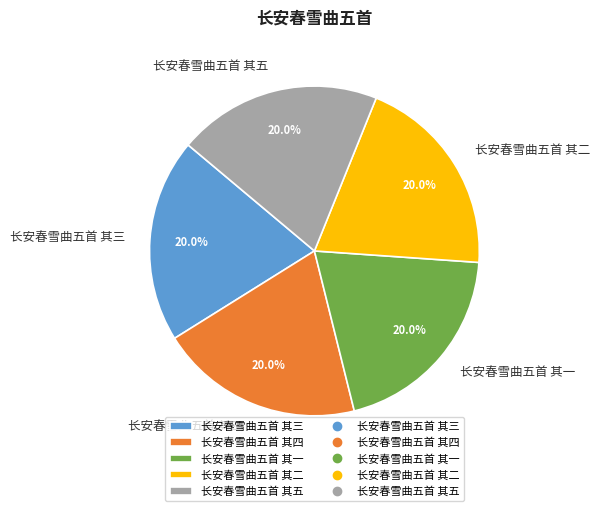

How many slices are in this pie chart?

5